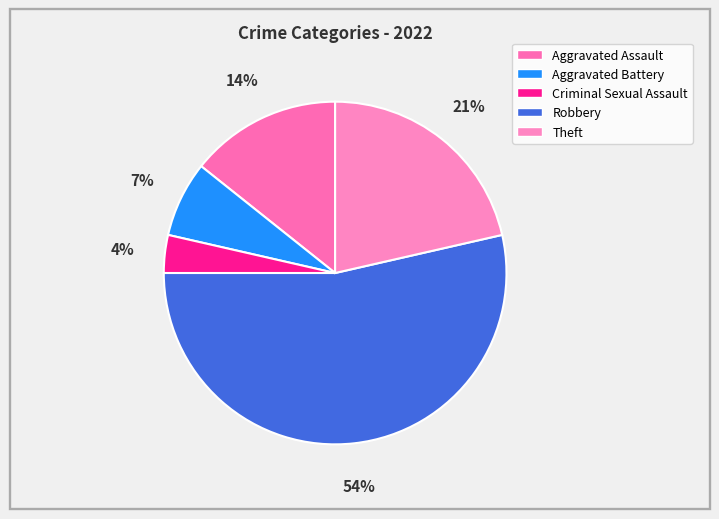

What percentage do Aggravated Assault and Robbery together represent?

67.9%